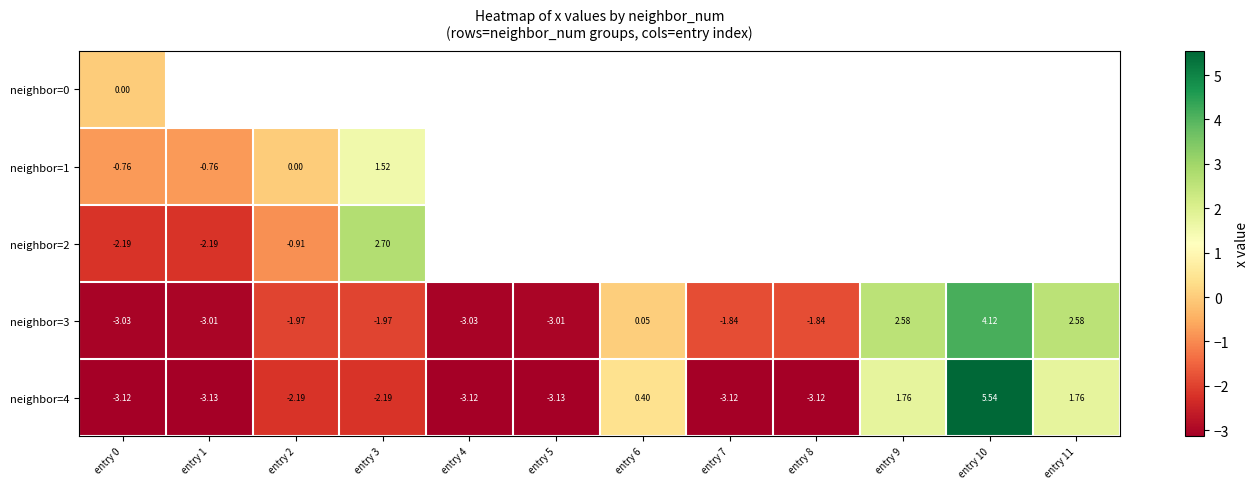

Is the value of neighbor=1 at entry 3 greater than the value of neighbor=2 at entry 3?

No